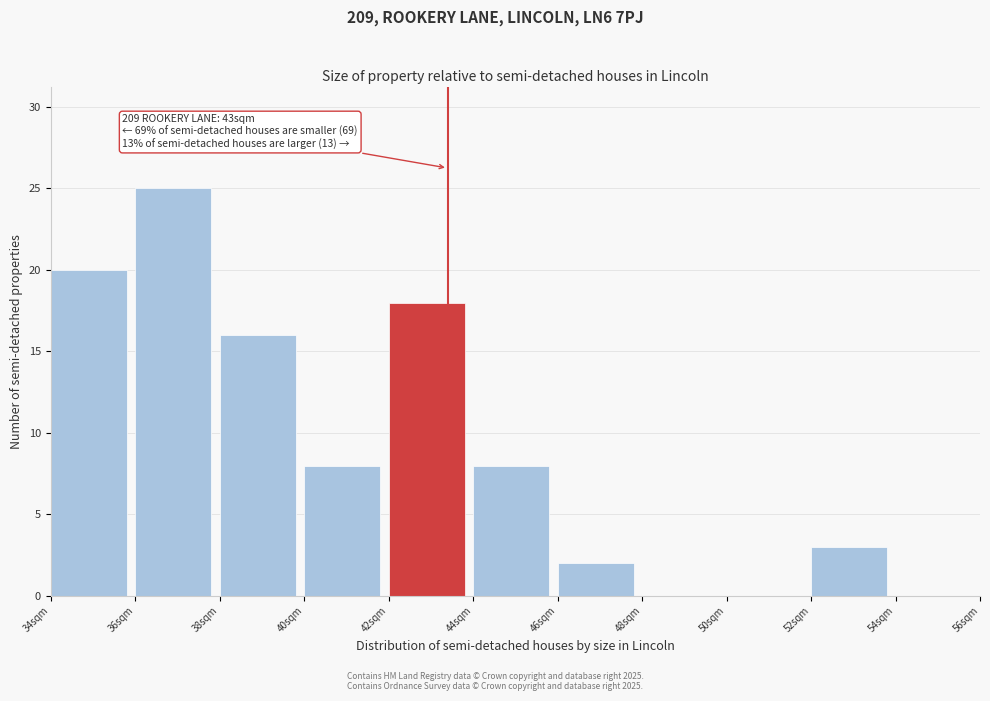

Which range on the x-axis has the tallest bar?

36 to 38